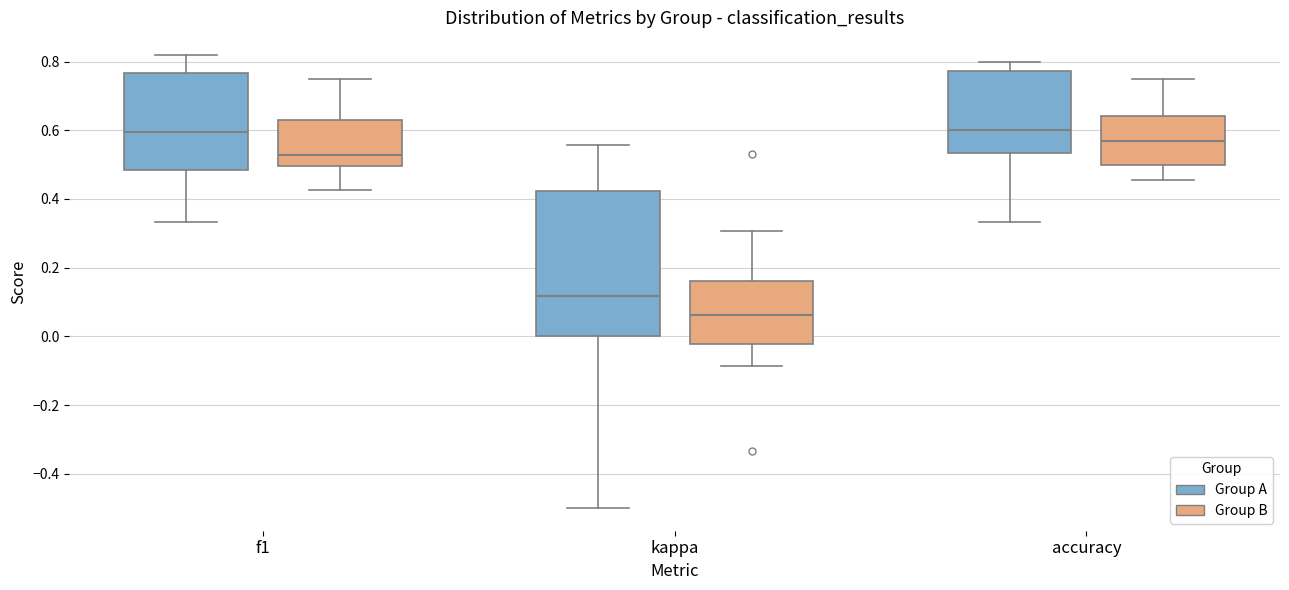

Reading left to right, transcribe this box plot: for each box, give where its median line is, the range the box spans, and where its two whiskers end, as read against the y-axis. The values are not printed on the chart, so give them approximately, as read against the axis.

f1 (Group A): median 0.60, box 0.48 to 0.76, whiskers 0.34 to 0.82
f1 (Group B): median 0.52, box 0.50 to 0.62, whiskers 0.42 to 0.76
kappa (Group A): median 0.12, box 0.00 to 0.42, whiskers -0.50 to 0.56
kappa (Group B): median 0.06, box -0.02 to 0.16, whiskers -0.08 to 0.30
accuracy (Group A): median 0.60, box 0.54 to 0.78, whiskers 0.34 to 0.80
accuracy (Group B): median 0.56, box 0.50 to 0.64, whiskers 0.46 to 0.76